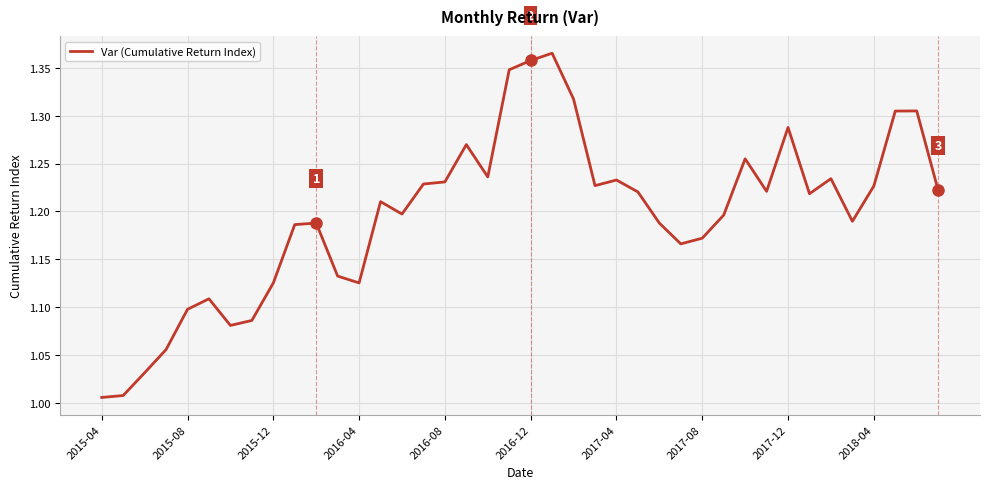

How many lines are shown in the chart?

1